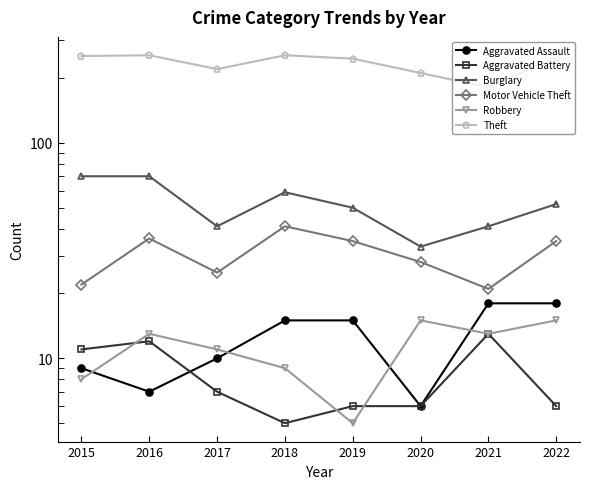

Reading right to left, list all the values displayed in this chart.

Aggravated Assault: 2022=18	2021=18	2020=6	2019=15	2018=15	2017=10	2016=7	2015=9
Aggravated Battery: 2022=6	2021=13	2020=6	2019=6	2018=5	2017=7	2016=12	2015=11
Burglary: 2022=52	2021=41	2020=33	2019=50	2018=59	2017=41	2016=70	2015=70
Motor Vehicle Theft: 2022=35	2021=21	2020=28	2019=35	2018=41	2017=25	2016=36	2015=22
Robbery: 2022=15	2021=13	2020=15	2019=5	2018=9	2017=11	2016=13	2015=8
Theft: 2022=250	2021=181	2020=211	2019=246	2018=255	2017=220	2016=255	2015=253